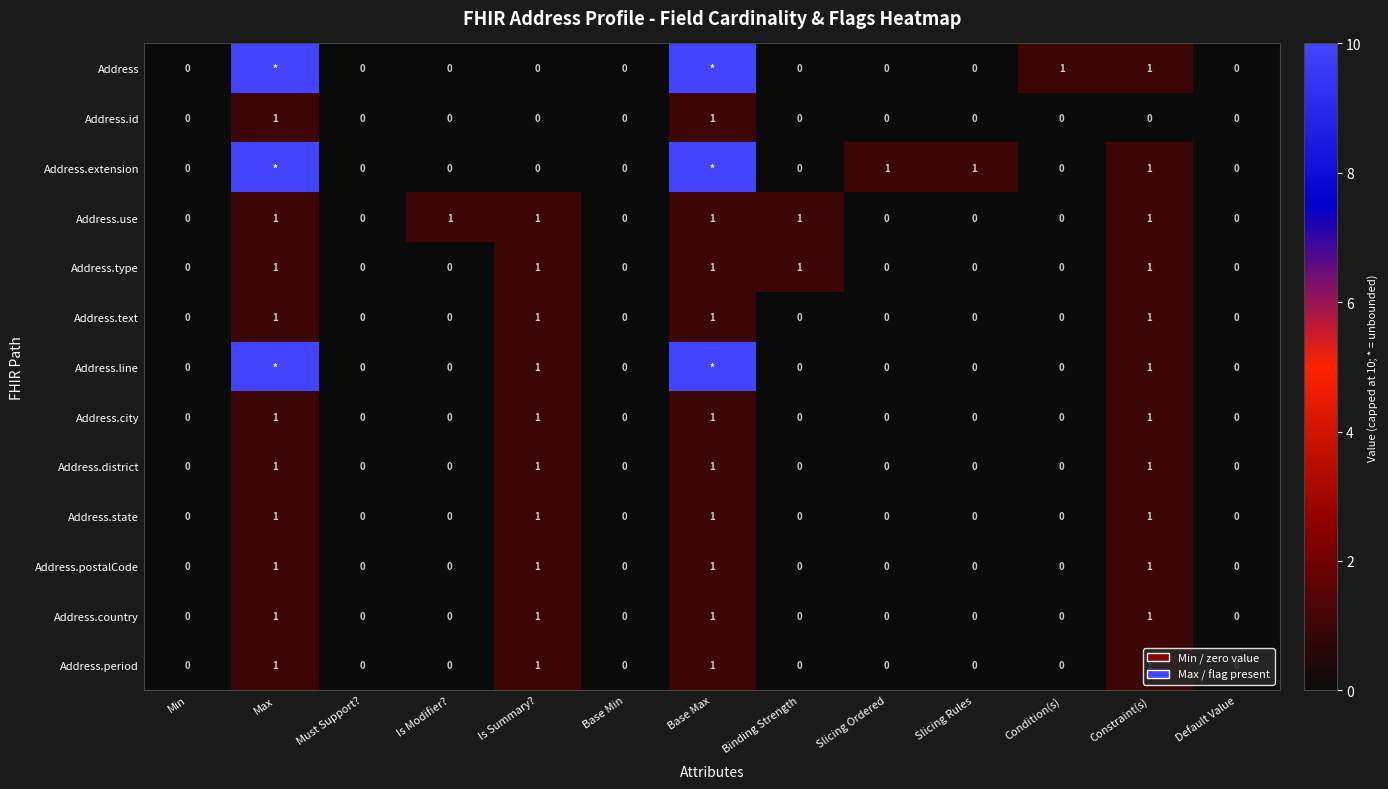

Count the Address.postalCode values in the range 0 to 1.

13